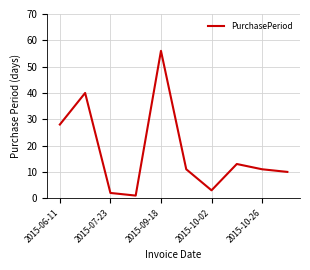

What is the difference between the maximum and minimum values?

55